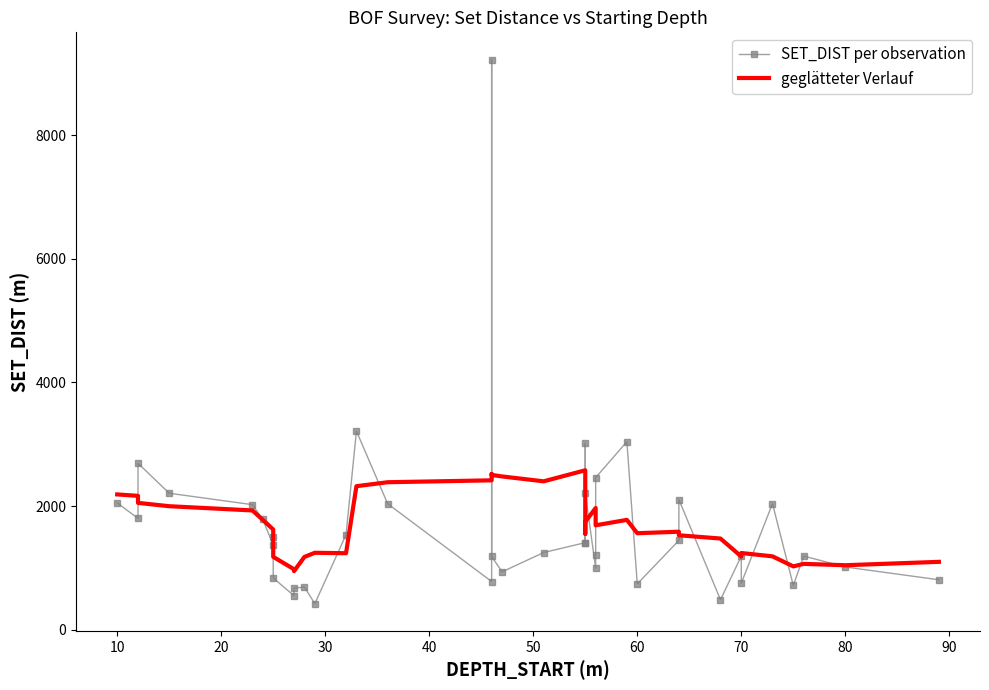

In SET_DIST per observation, how many points are higher than both neighbors (excluding endpoints)?

12